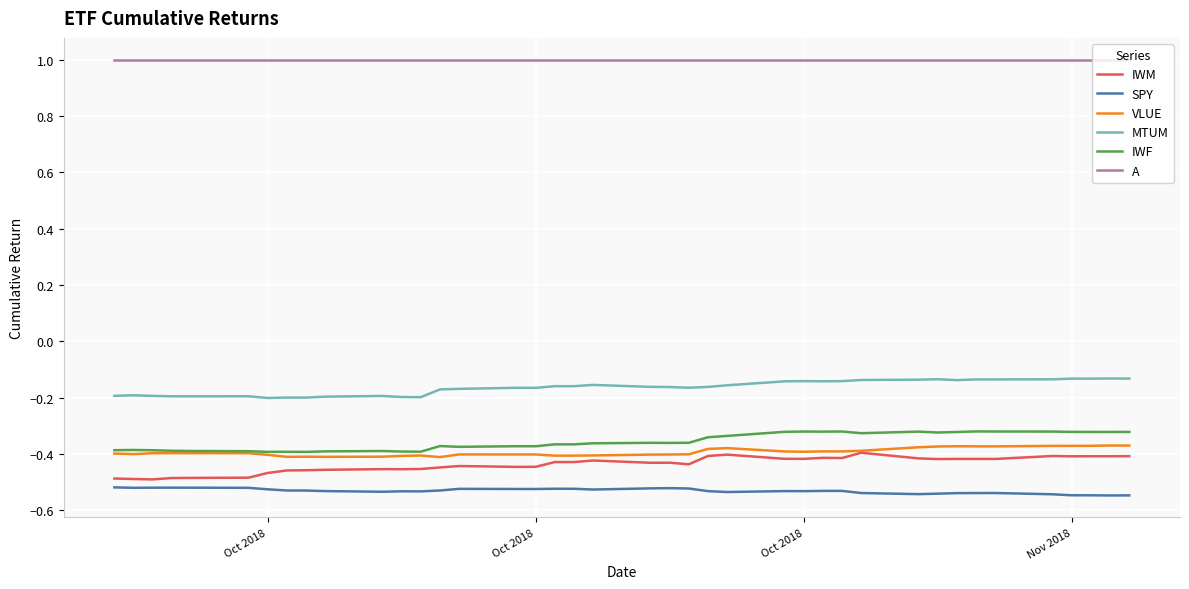

Which series has the largest total across all categories?

A